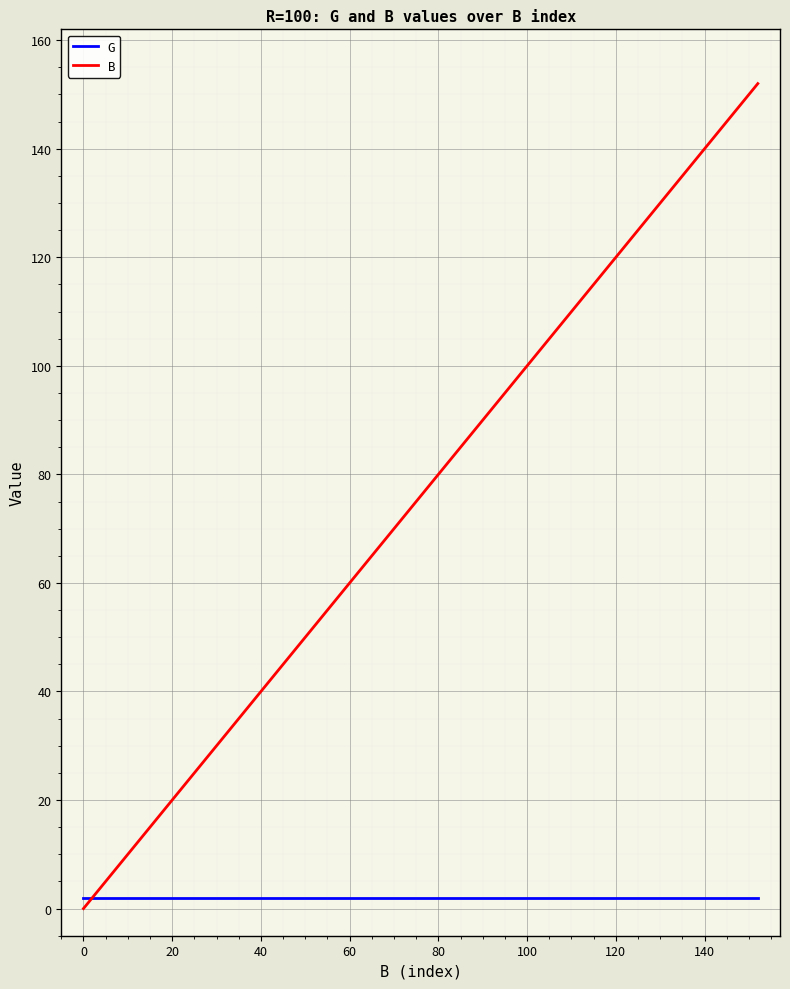

How many intersections are there between G and B?

1